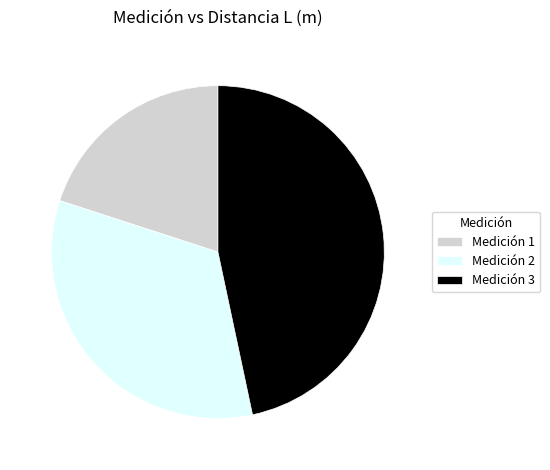

What is the ratio of the value at Medición 1 to the value at Medición 2?

0.6